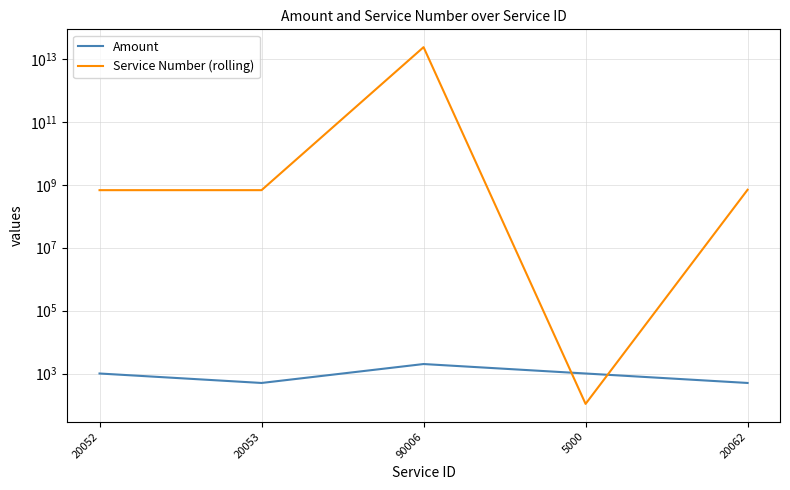

What is the maximum value for Amount?

2000